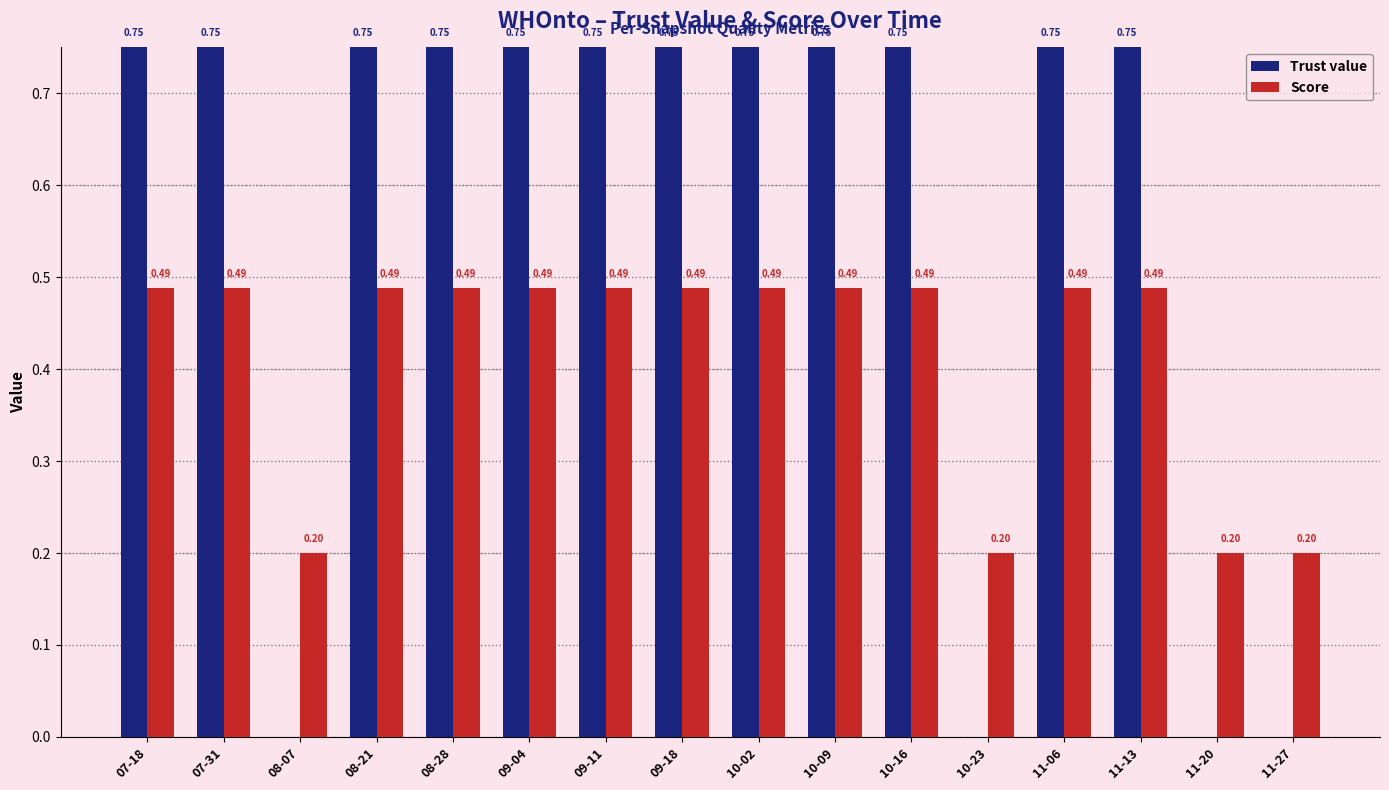

What is the sum of all Score values?

6.7